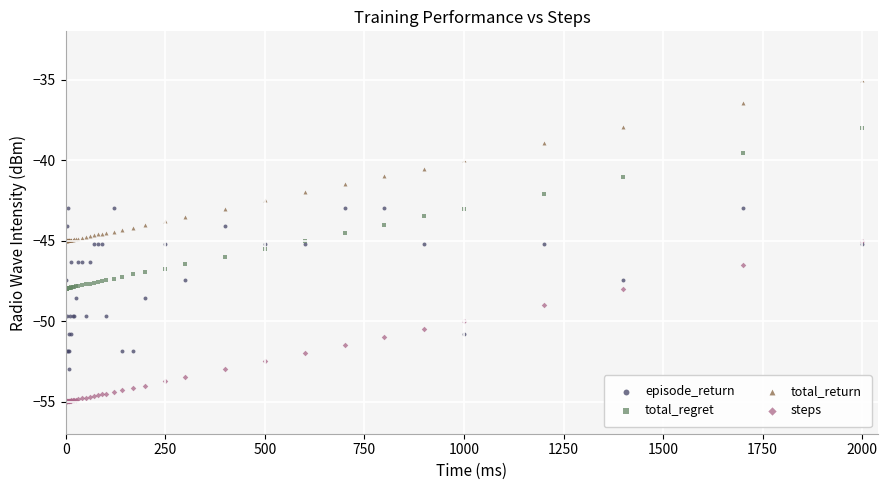

What are all the series names shown in the legend?

episode_return, total_regret, total_return, steps